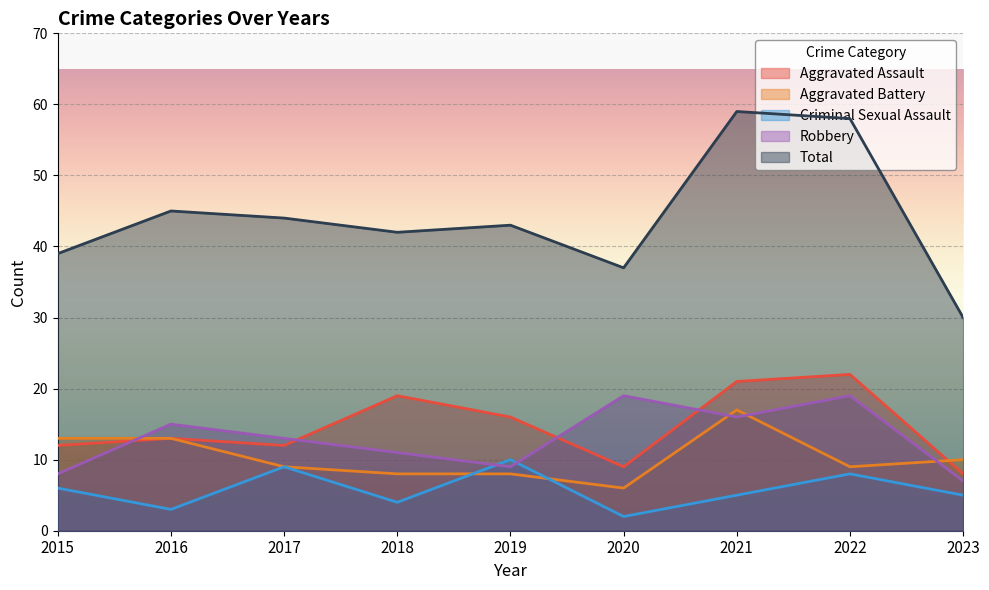

What are all the series names shown in the legend?

Aggravated Assault, Aggravated Battery, Criminal Sexual Assault, Robbery, Total